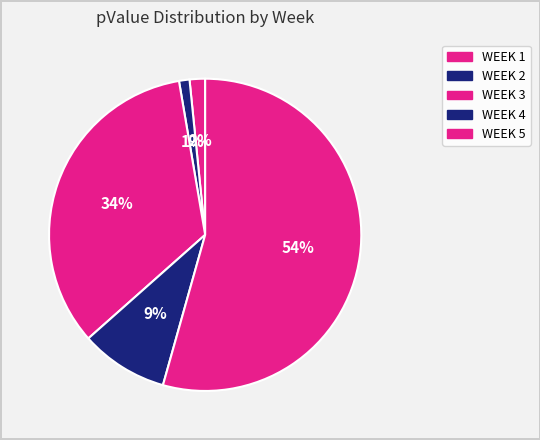

How many segments does this pie chart have?

5